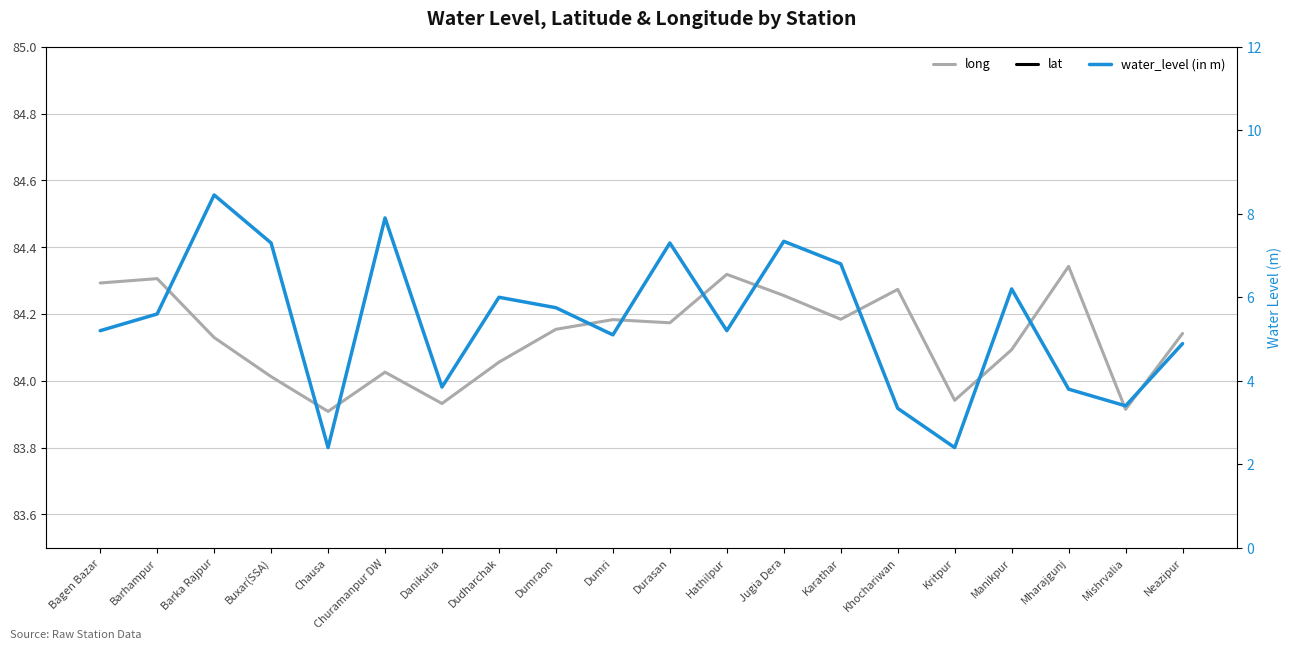

Rank the categories by long value from highest to lowest.

Mharajgunj, Hathilpur, Barhampur, Bagen Bazar, Khochariwan, Jugia Dera, Karathar, Dumri, Durasan, Dumraon, Neazipur, Barka Rajpur, Manikpur, Dudharchak, Churamanpur DW, Buxar(SSA), Kritpur, Danikutia, Mishrvalia, Chausa